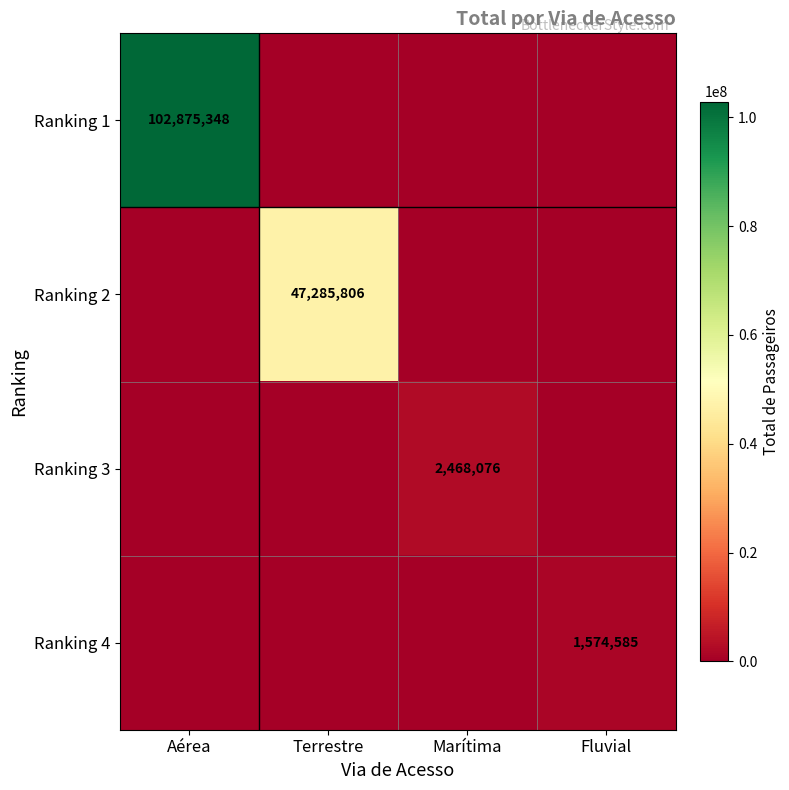

True or false: Ranking 1 has a value of 39760740 at Aérea.

False